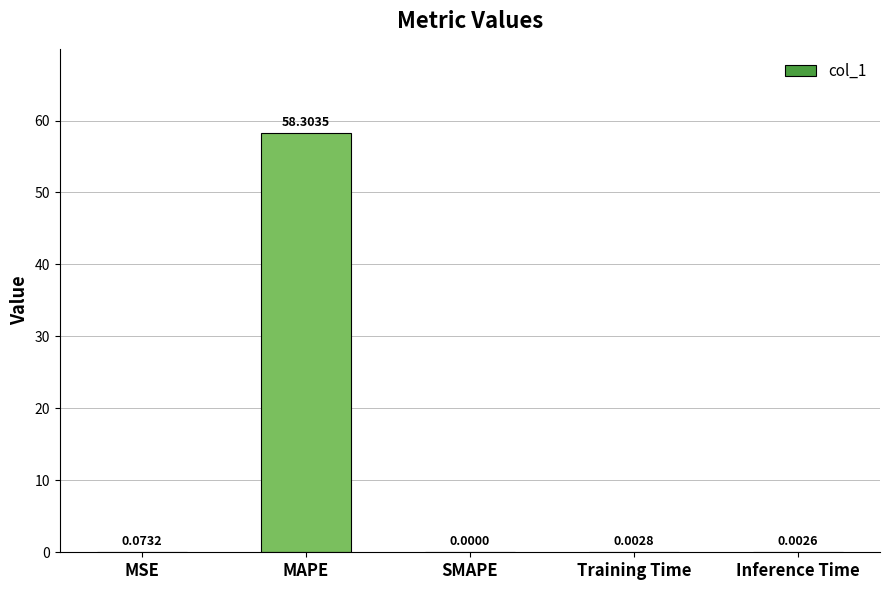

Are the bars horizontal?

No